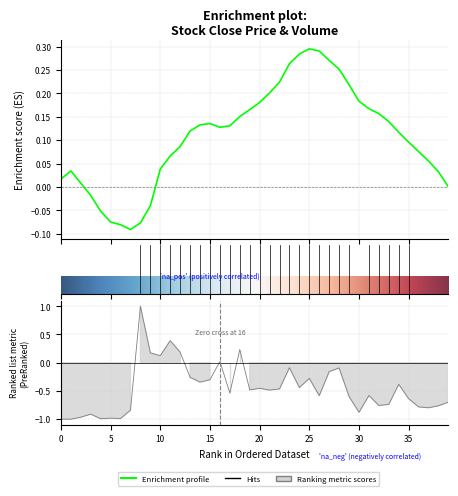

What is the value of the 31st point from the left?

-0.9